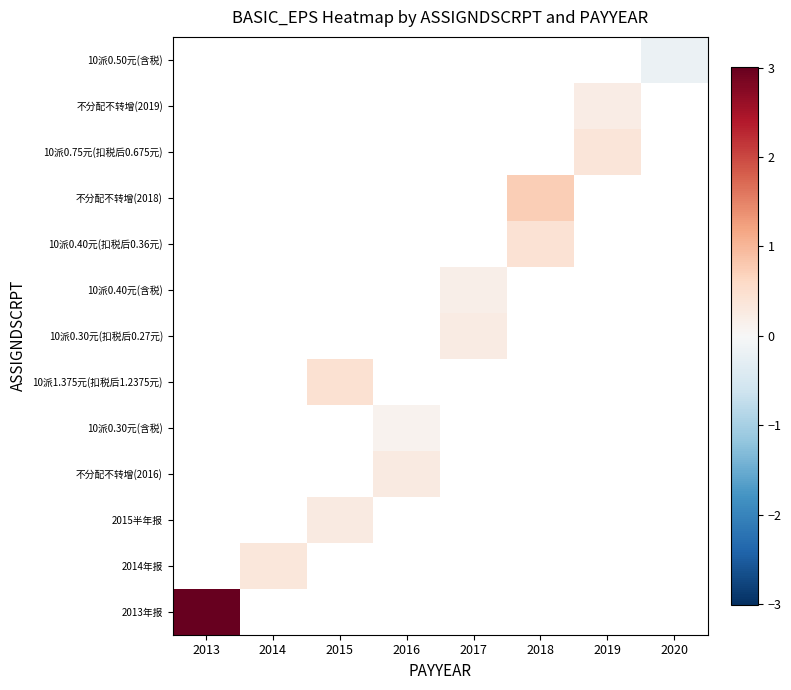

Which label corresponds to the largest value in the chart?

2013